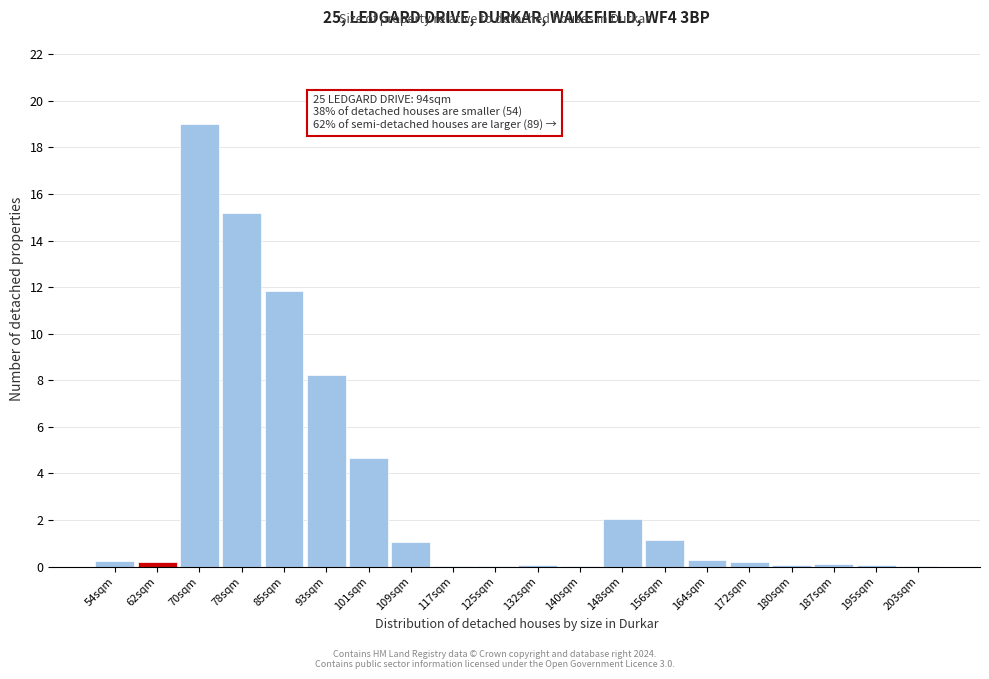

True or false: the data shows 0.0 at 117sqm.

True